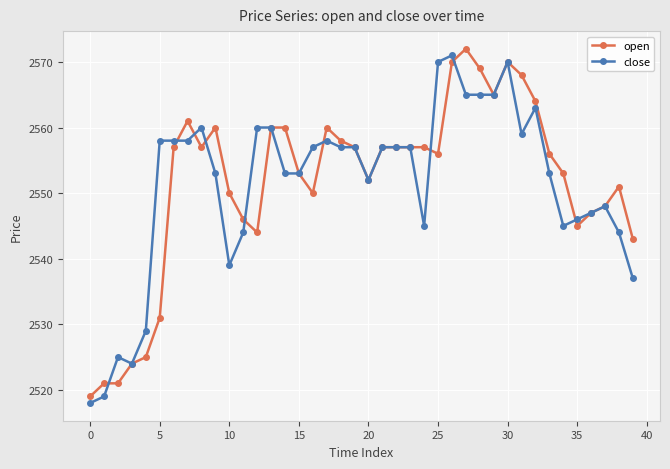

At how many categories does at least one series exceed 2536?

35